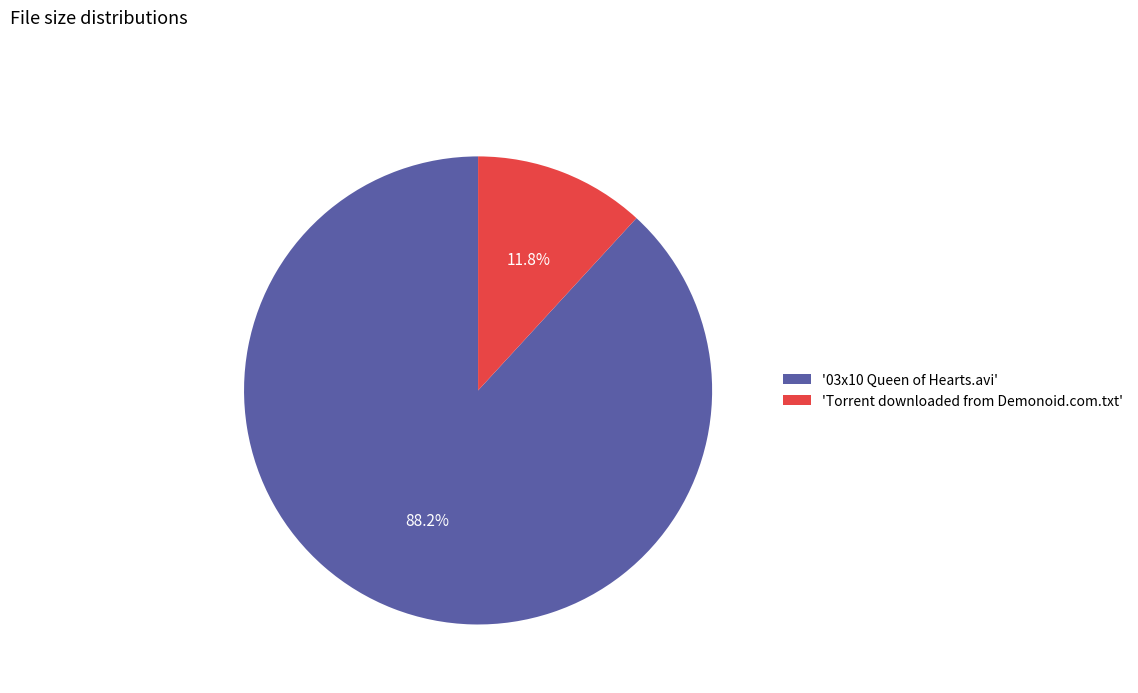

Between '03x10 Queen of Hearts.avi' and 'Torrent downloaded from Demonoid.com.txt', which is larger?

'03x10 Queen of Hearts.avi'